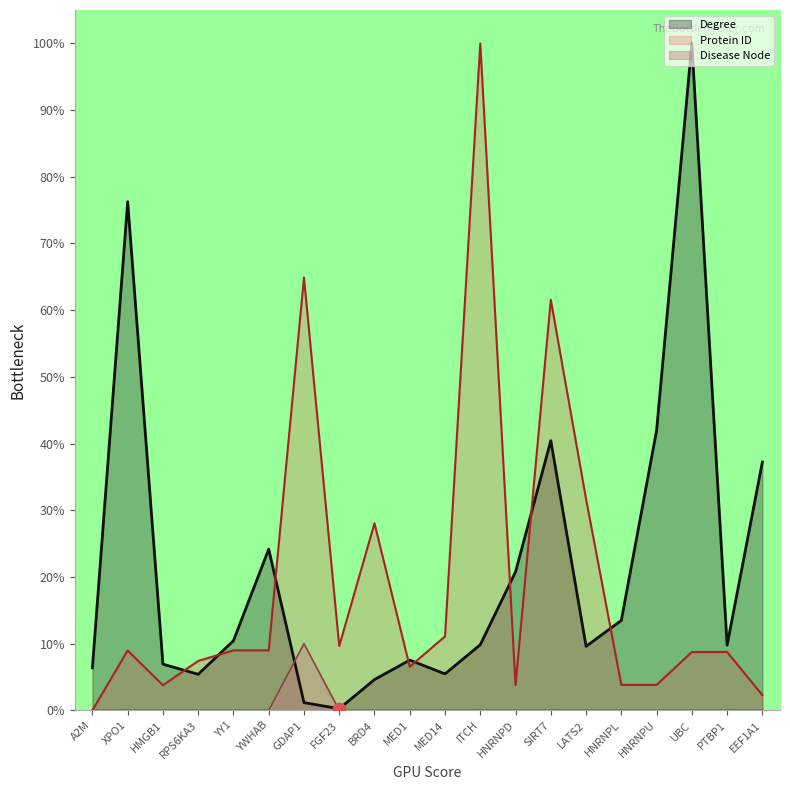

Is the value of Protein ID at PTBP1 greater than the value of Disease Node at XPO1?

Yes